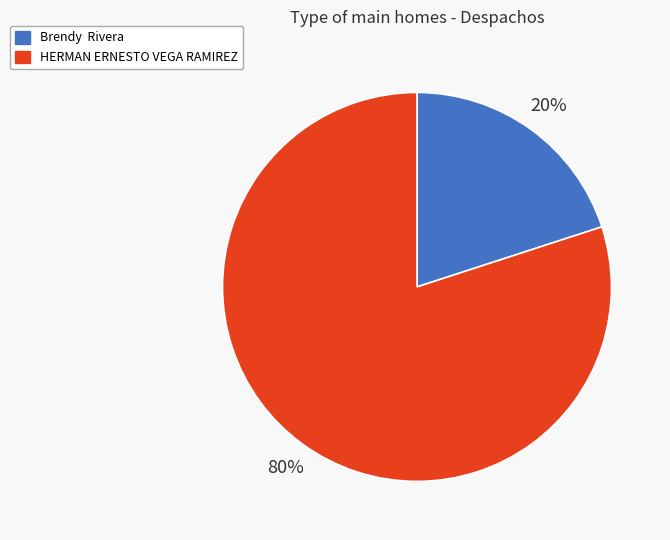

Rank the categories by value from lowest to highest.

Brendy Rivera, HERMAN ERNESTO VEGA RAMIREZ